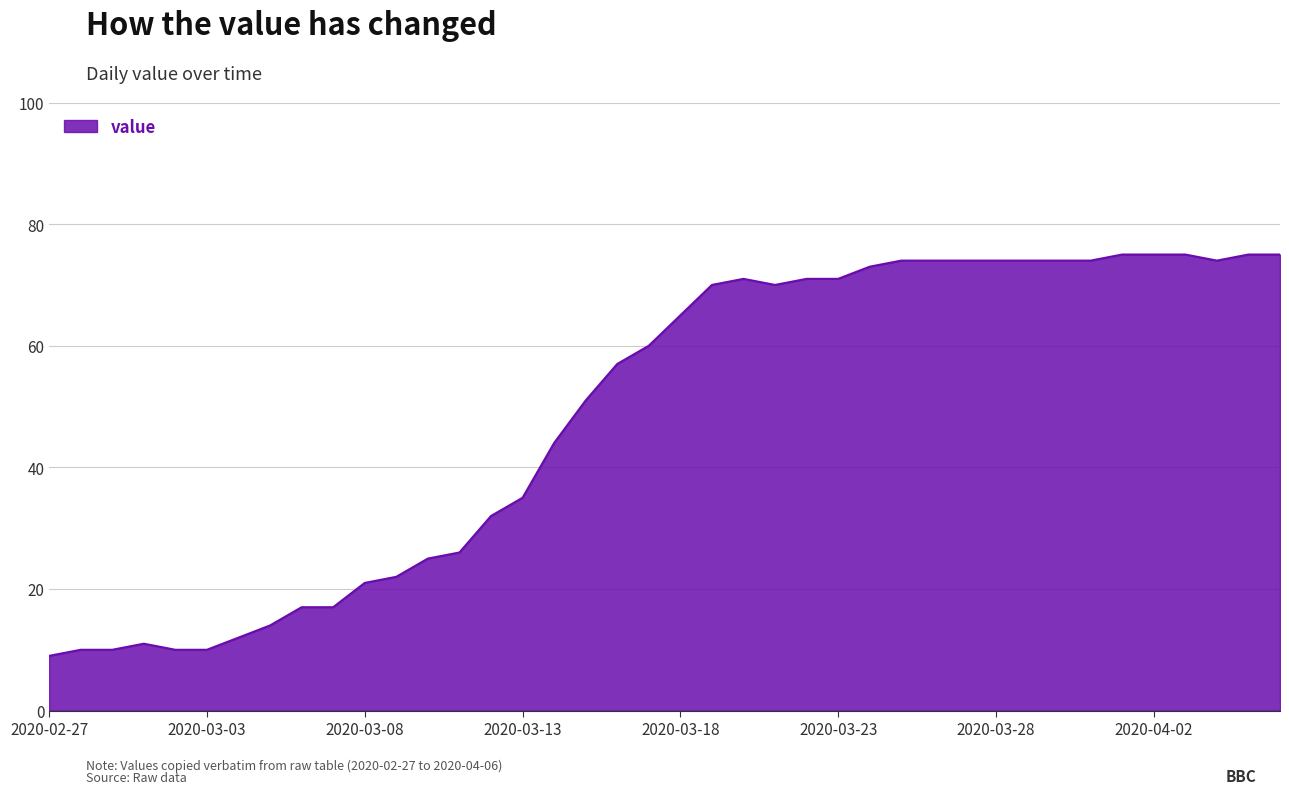

Reading left to right, extract all data points from this chart.

9	10	10	11	10	10	12	14	17	17	21	22	25	26	32	35	44	51	57	60	65	70	71	70	71	71	73	74	74	74	74	74	74	74	75	75	75	74	75	75